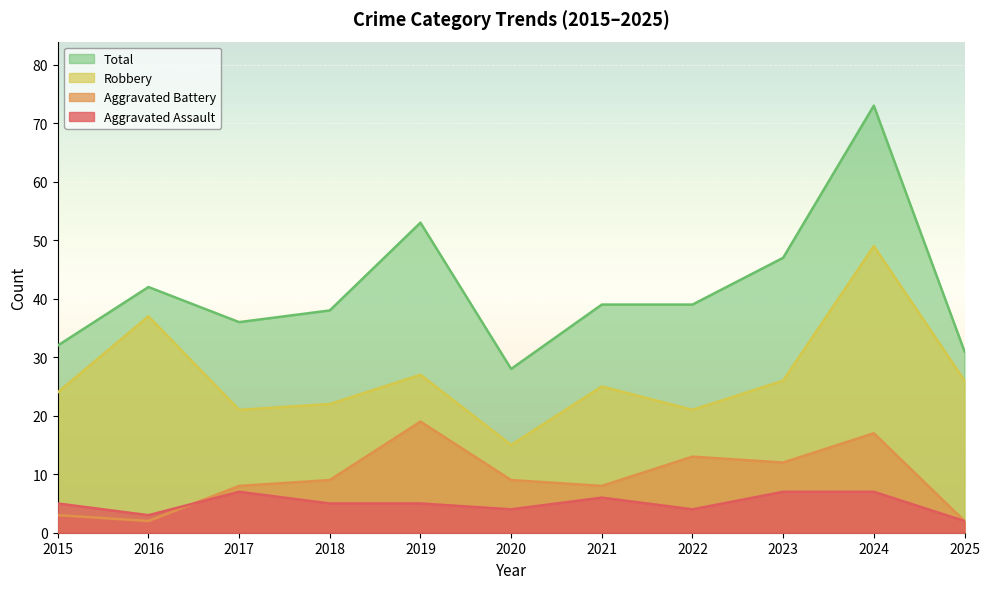

The value of Robbery at 2015 is 24. True or false?

True